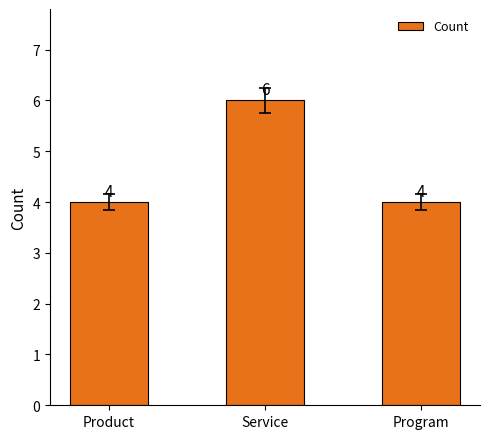

Reading left to right, transcribe all the data shown in this chart.

4	6	4